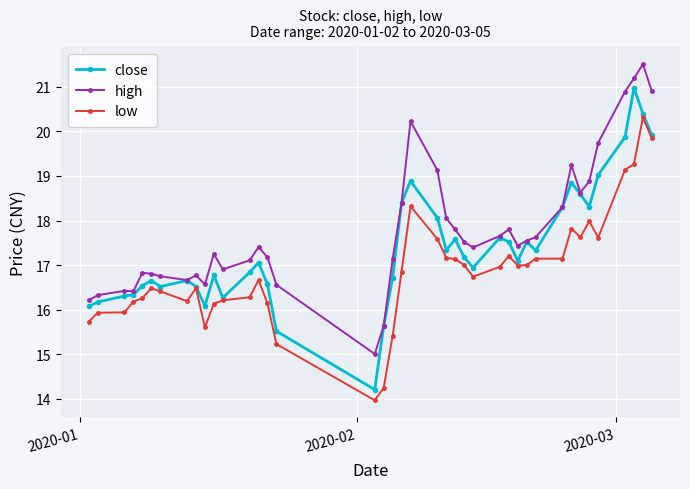

True or false: close has more than 0 interior local peaks.

True